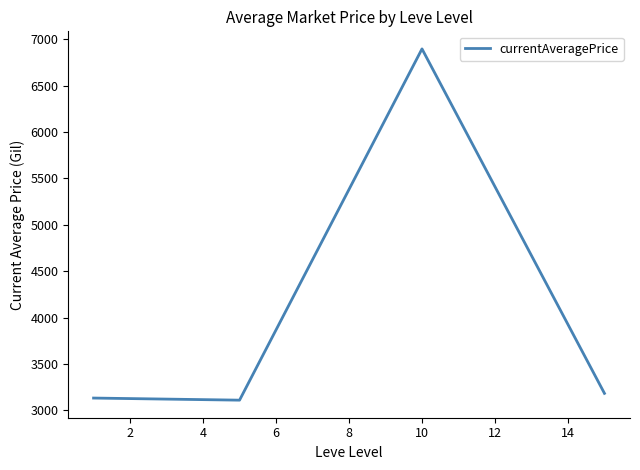

Reading left to right, transcribe all the data shown in this chart.

3131.3	3108.7	6896.7	3182.0